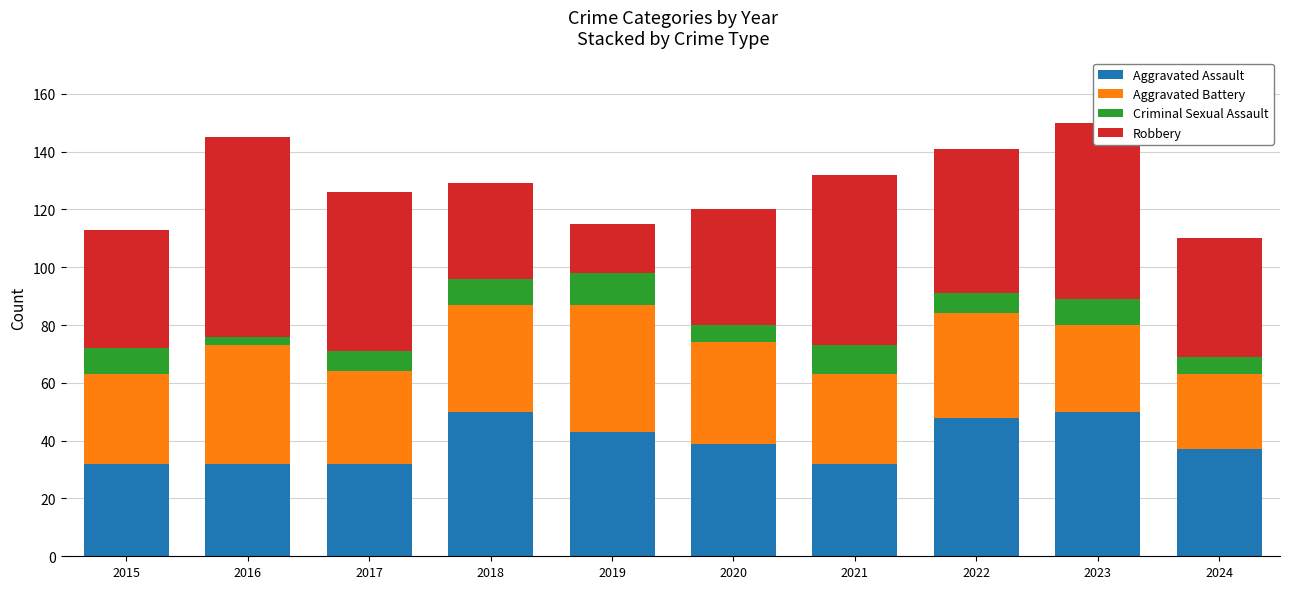

At which label does Aggravated Assault first exceed 39?

2018